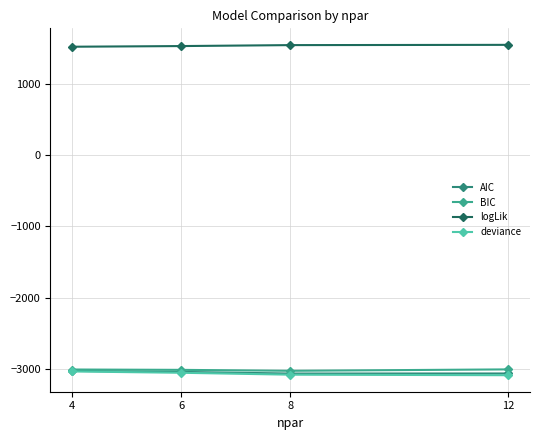

Reading right to left, transcribe all the data shown in this chart.

AIC: 12=-3060.4	8=-3061.1	6=-3038.3	4=-3023.9
BIC: 12=-3002.9	8=-3022.8	6=-3009.6	4=-3004.7
logLik: 12=1542.2	8=1538.5	6=1525.2	4=1515.9
deviance: 12=-3084.4	8=-3077.1	6=-3050.3	4=-3031.9